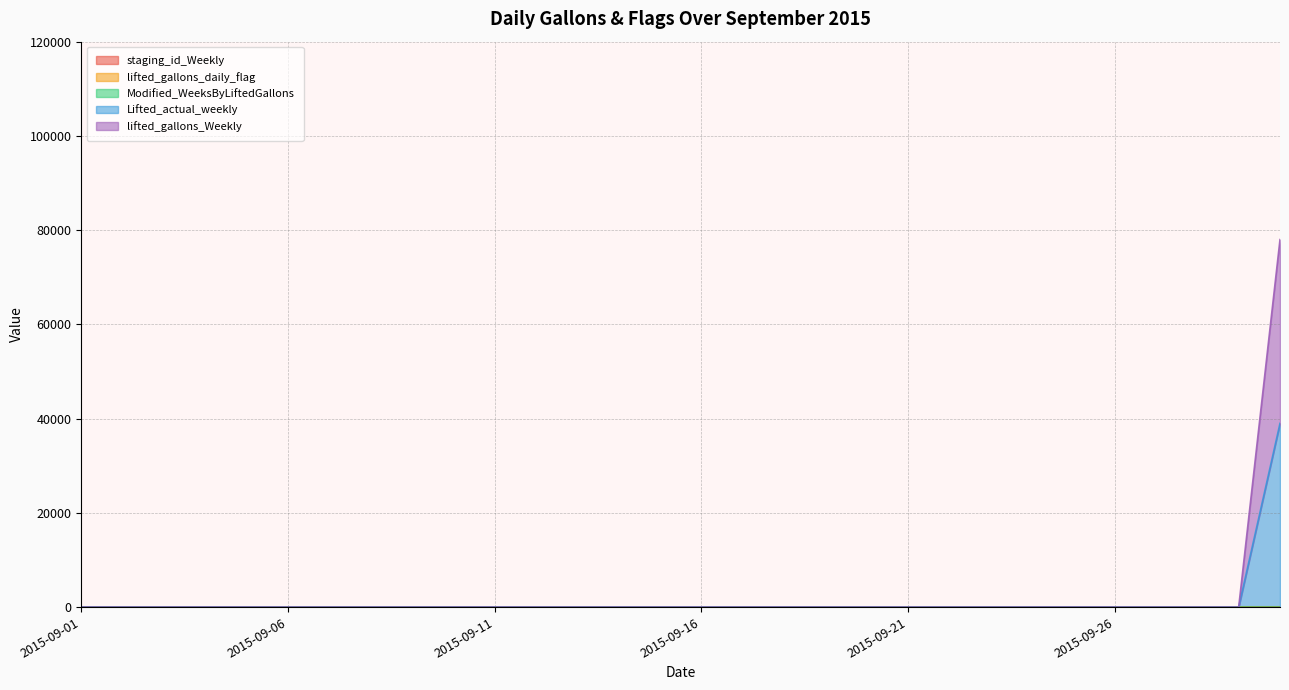

True or false: Lifted_actual_weekly and lifted_gallons_daily_flag cross at least once.

False